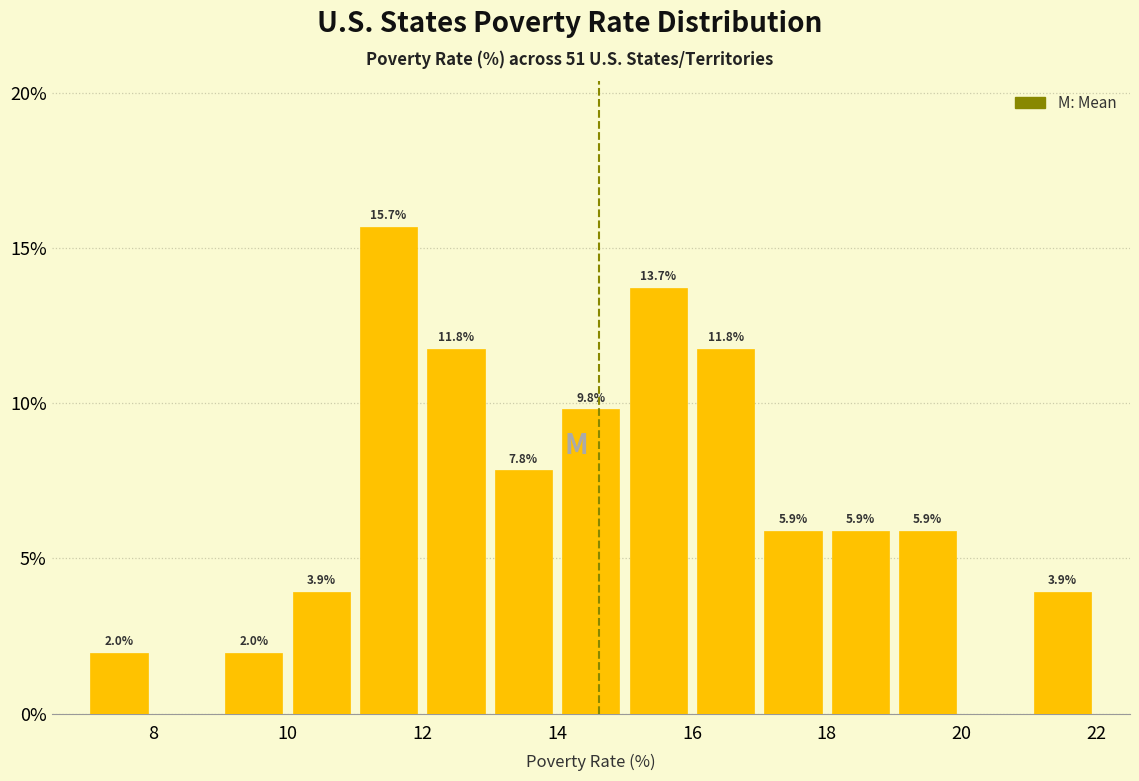

Over which range of the x-axis is the bar tallest?

11 to 12